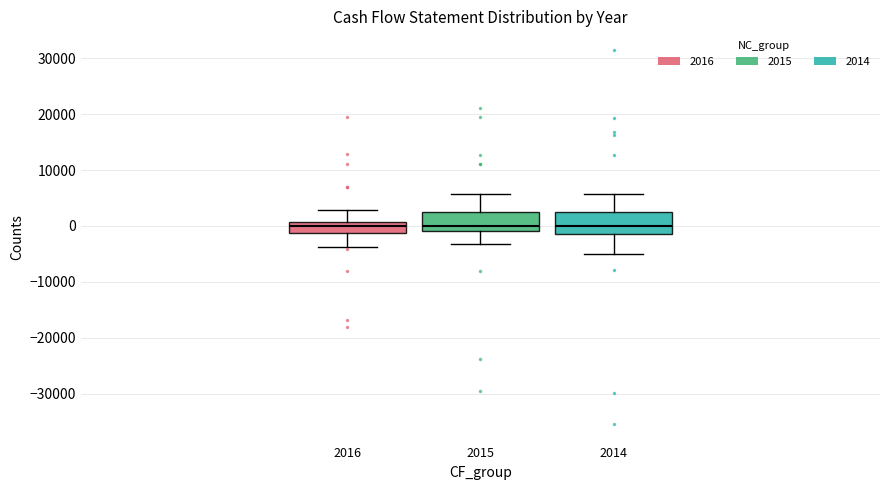

Where does the lower whisker of the box at x = 2015 end on the y-axis? The values are not printed on the chart, so give them approximately, as read against the axis.

-3000